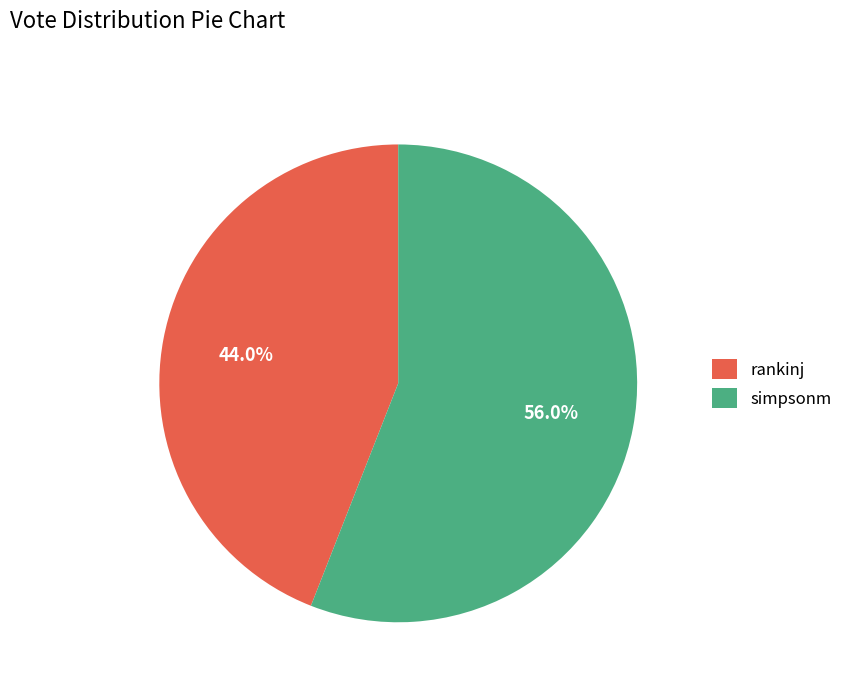

What percentage is the rankinj slice, to the nearest percent?

44%